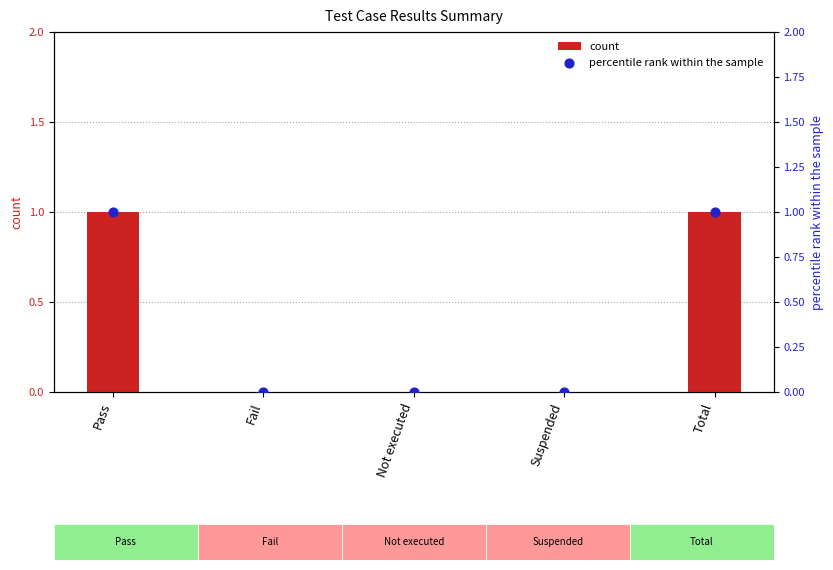

Which series reaches the minimum Y coordinate?

count